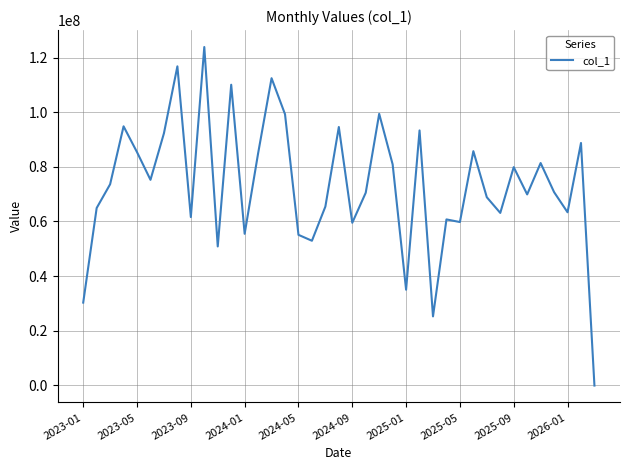

What is the difference between the maximum and minimum values?

124114045.8